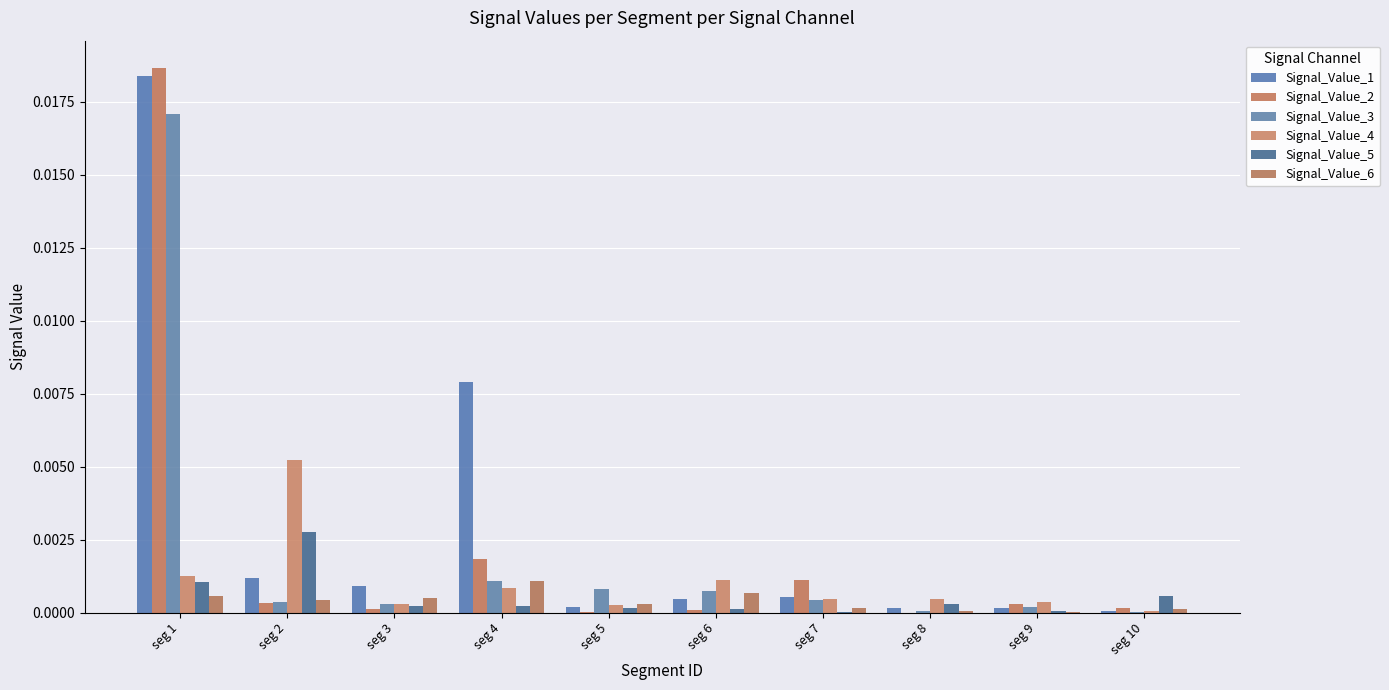

Which series has the widest spread of values?

Signal_Value_2